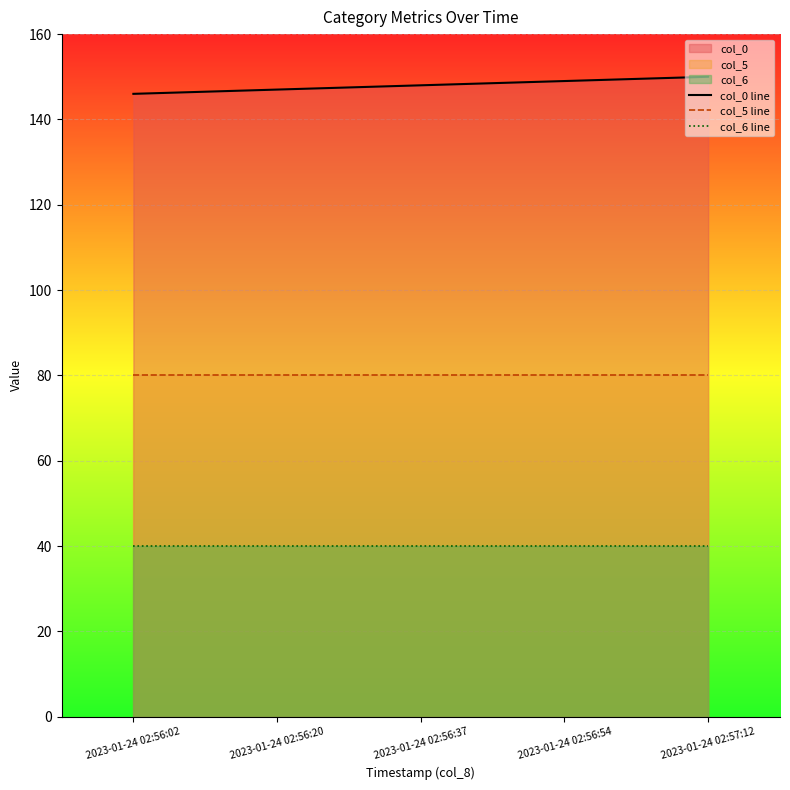

How many lines are shown in the chart?

3